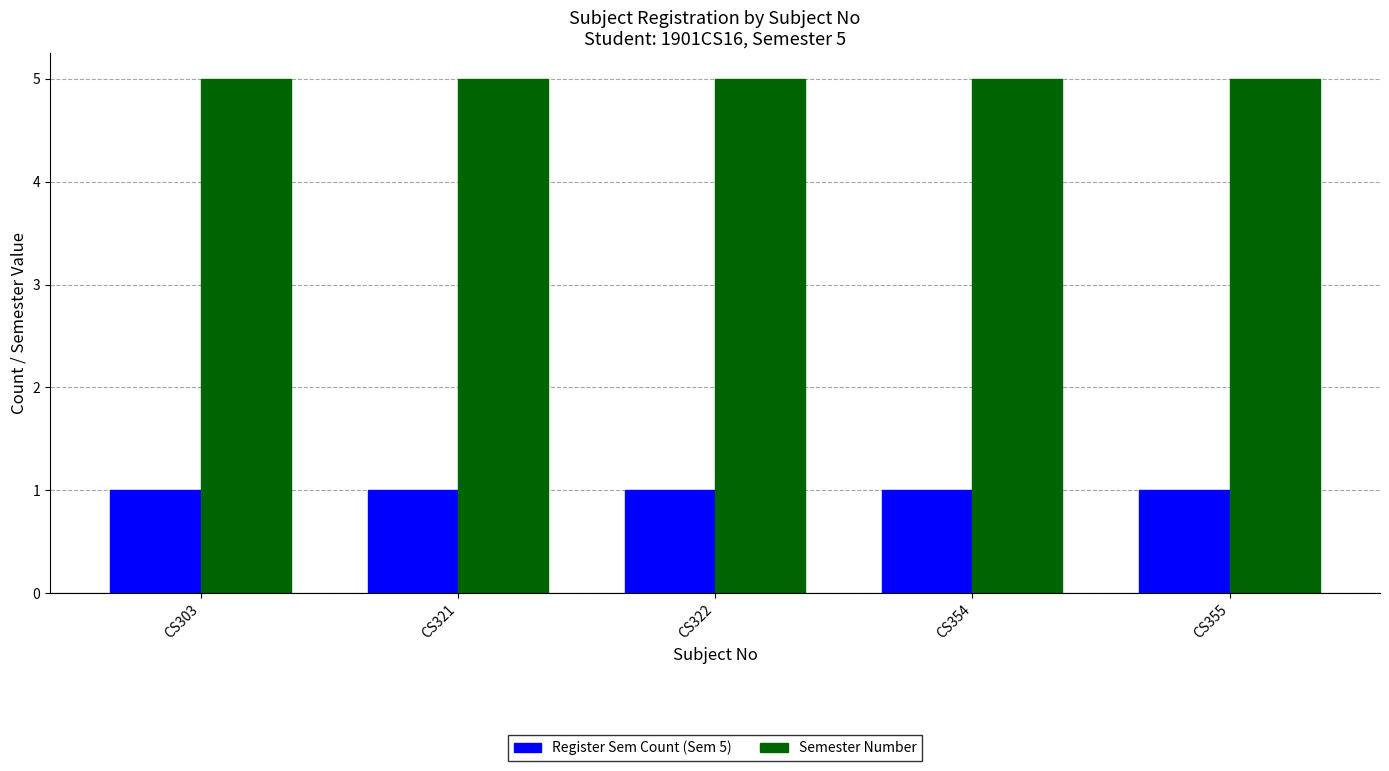

What is the maximum value shown in the chart?

5